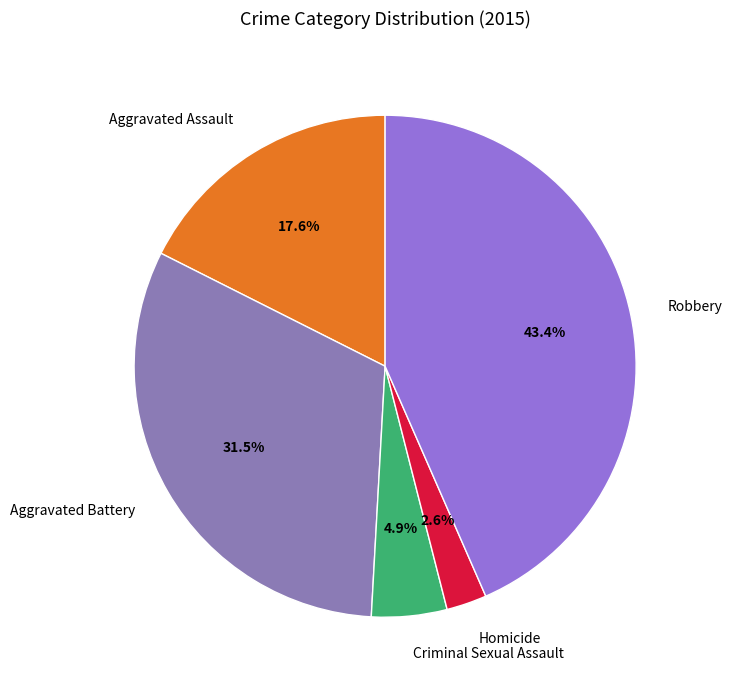

What is the largest slice in the pie chart?

Robbery